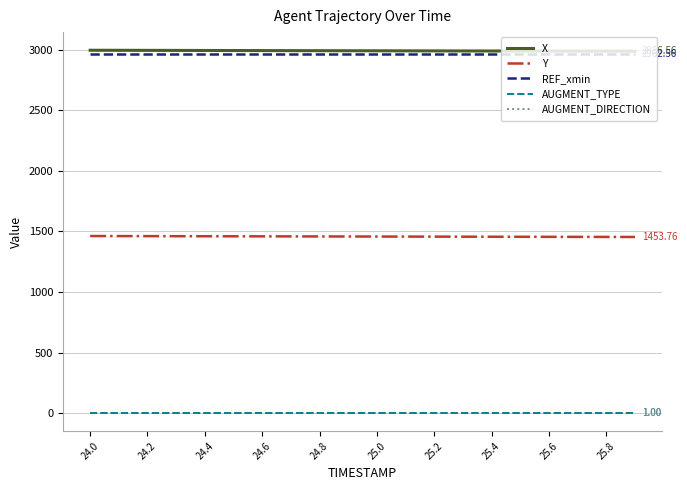

What is the difference between the maximum and minimum values in the Y series?

7.7